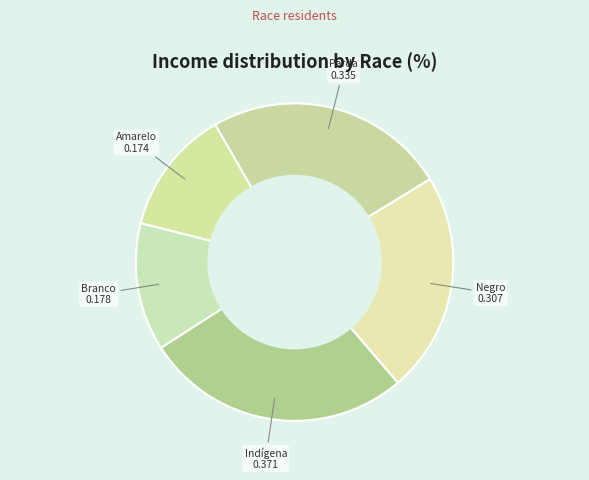

Combined, do Parda and Negro account for over 50%?

No